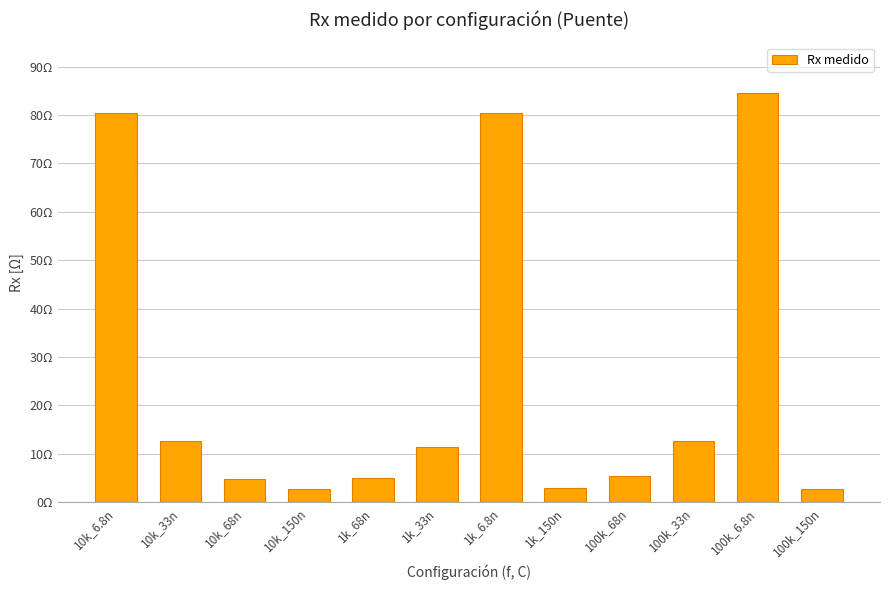

List the labels in order of value, largest first.

100k_6.8n, 1k_6.8n, 10k_6.8n, 100k_33n, 10k_33n, 1k_33n, 100k_68n, 1k_68n, 10k_68n, 1k_150n, 100k_150n, 10k_150n